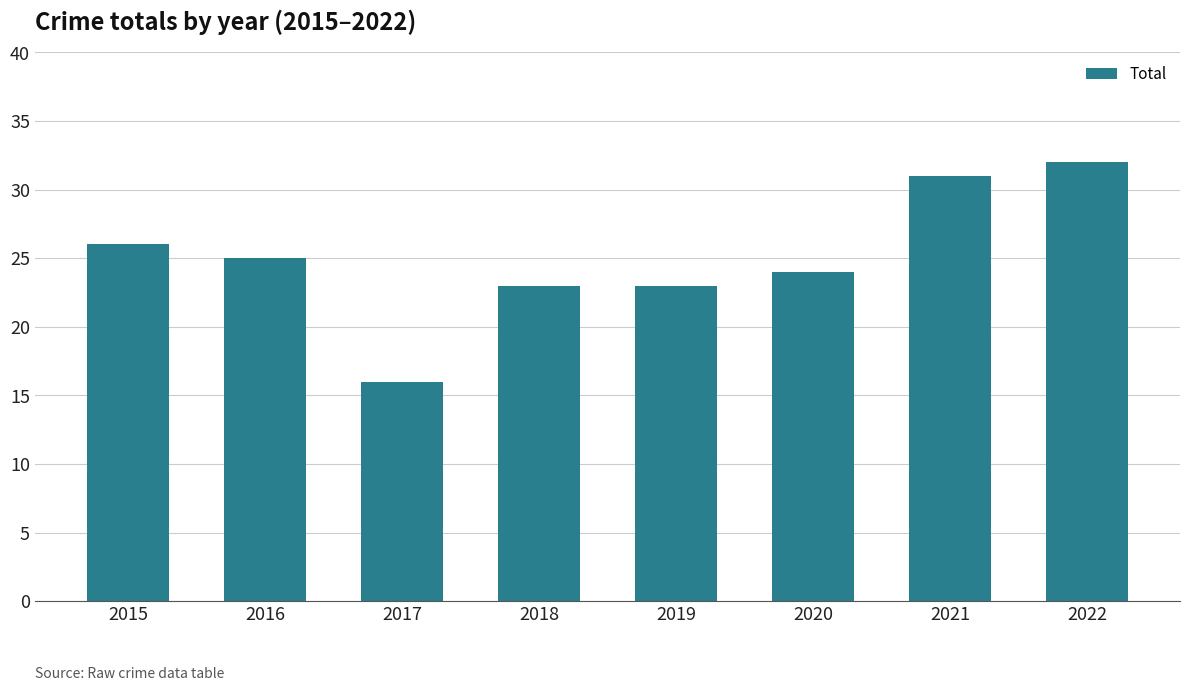

Read the value at 2016.

25